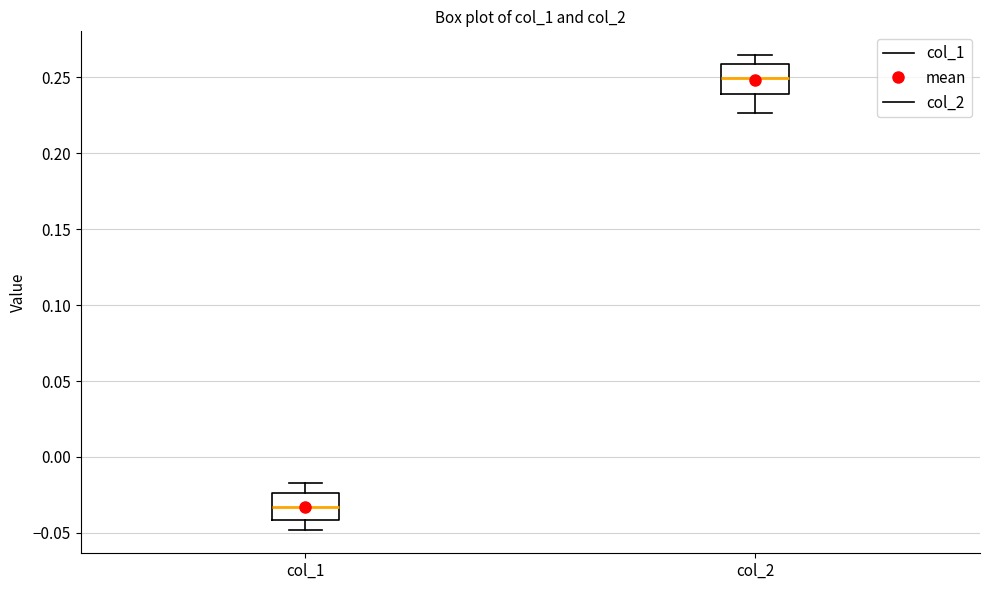

Reading left to right, transcribe this box plot: for each box, give where its median line is, the range the box spans, and where its two whiskers end, as read against the y-axis. The values are not printed on the chart, so give them approximately, as read against the axis.

col_1: median -0.035, box -0.040 to -0.025, whiskers -0.050 to -0.015
col_2: median 0.250, box 0.240 to 0.260, whiskers 0.225 to 0.265